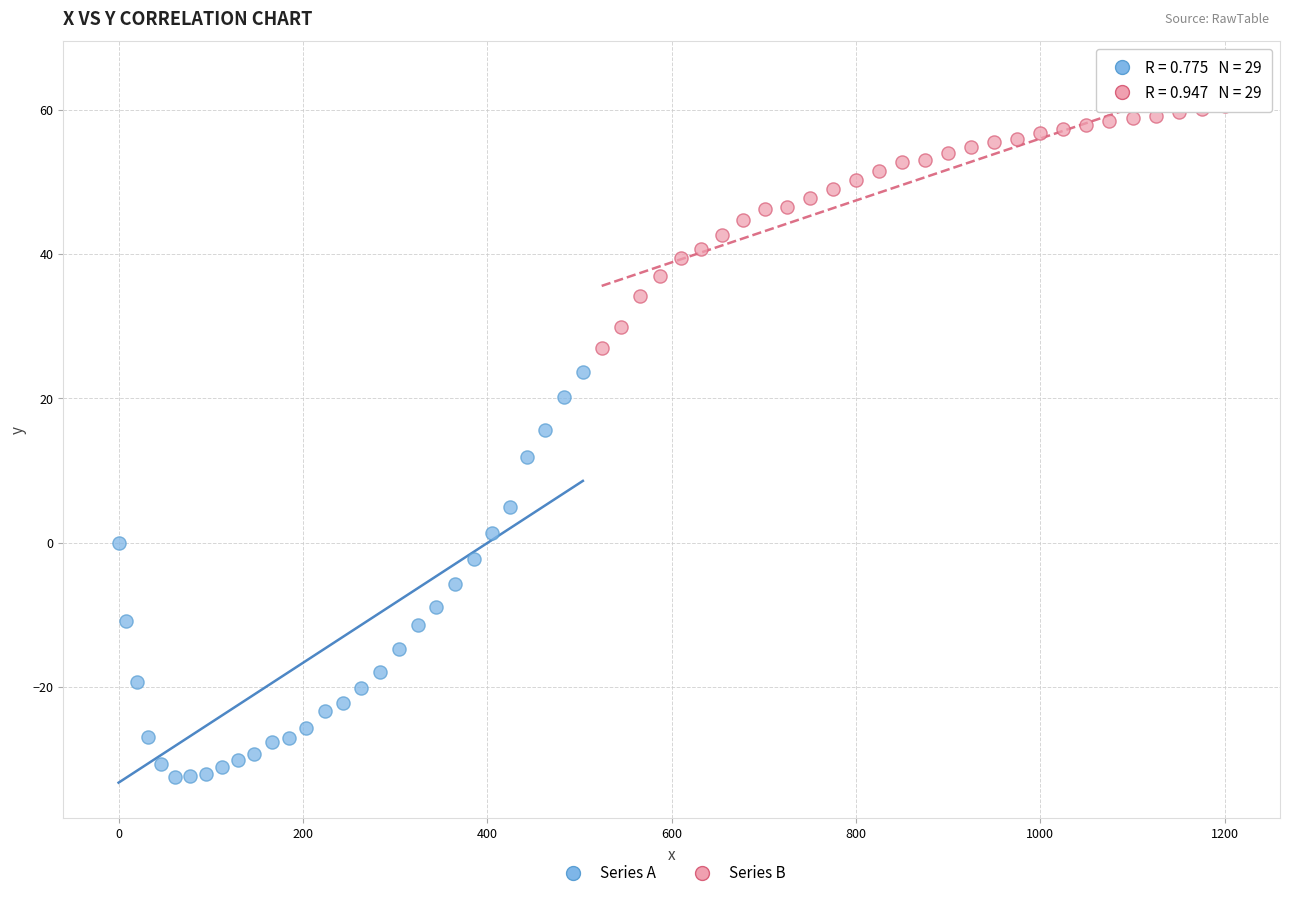

Which series has the widest spread of Y values?

Series A